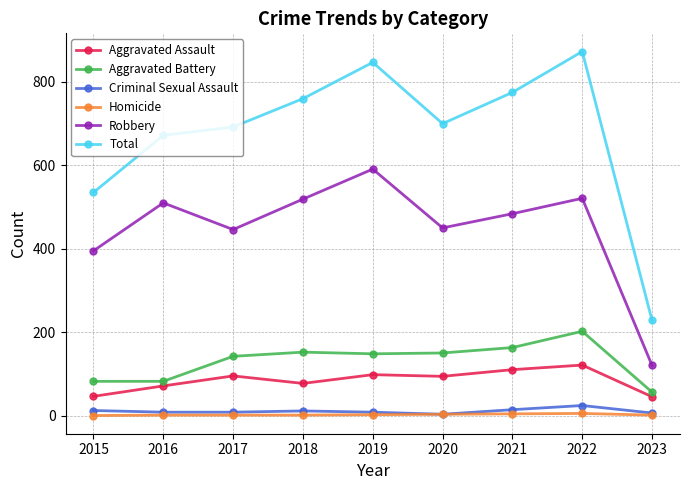

What is the value of the Robbery point at the 8th from the left?

521